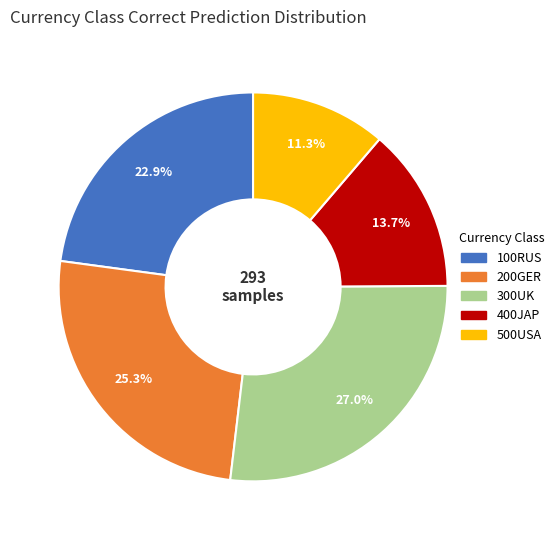

Count the number of slices in the pie.

5